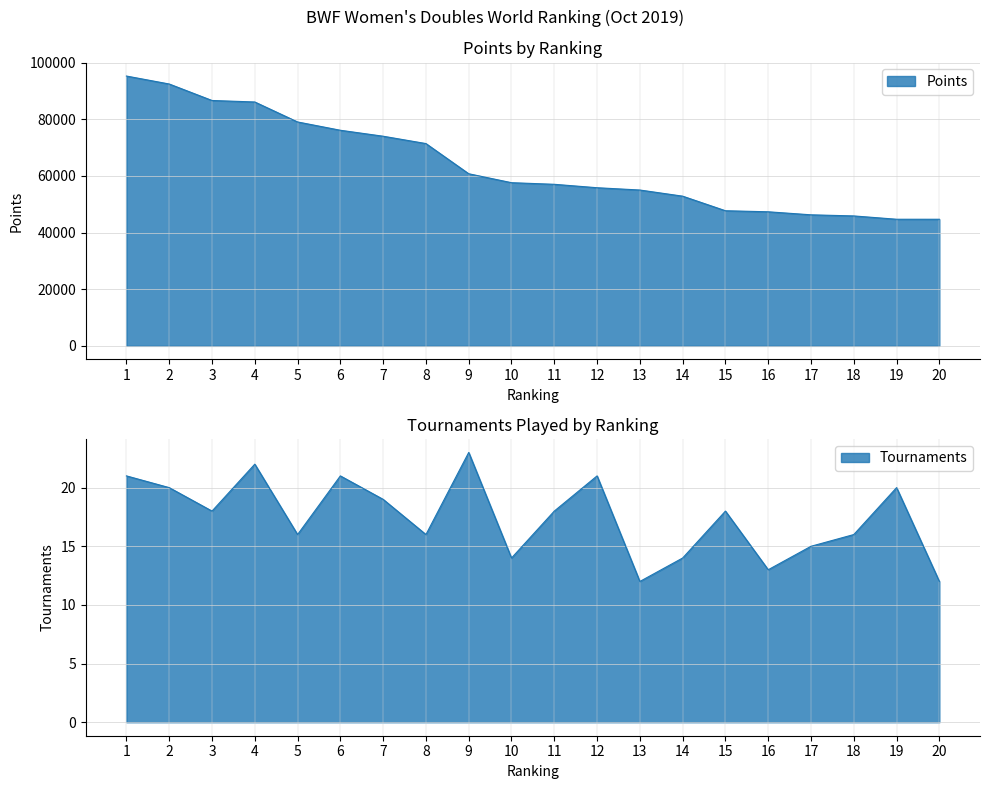

Reading left to right, list all the values displayed in this chart.

Points: 1=95282.6	2=92472.1	3=86649.5	4=86122.3	5=79070.0	6=76135.2	7=74029.2	8=71435.4	9=60776.9	10=57620.0	11=57050.0	12=55840.0	13=55030.0	14=52860.0	15=47714.1	16=47342.7	17=46273.8	18=45880.0	19=44709.0	20=44706.1
TOUR: 1=21.0	2=20.0	3=18.0	4=22.0	5=16.0	6=21.0	7=19.0	8=16.0	9=23.0	10=14.0	11=18.0	12=21.0	13=12.0	14=14.0	15=18.0	16=13.0	17=15.0	18=16.0	19=20.0	20=12.0